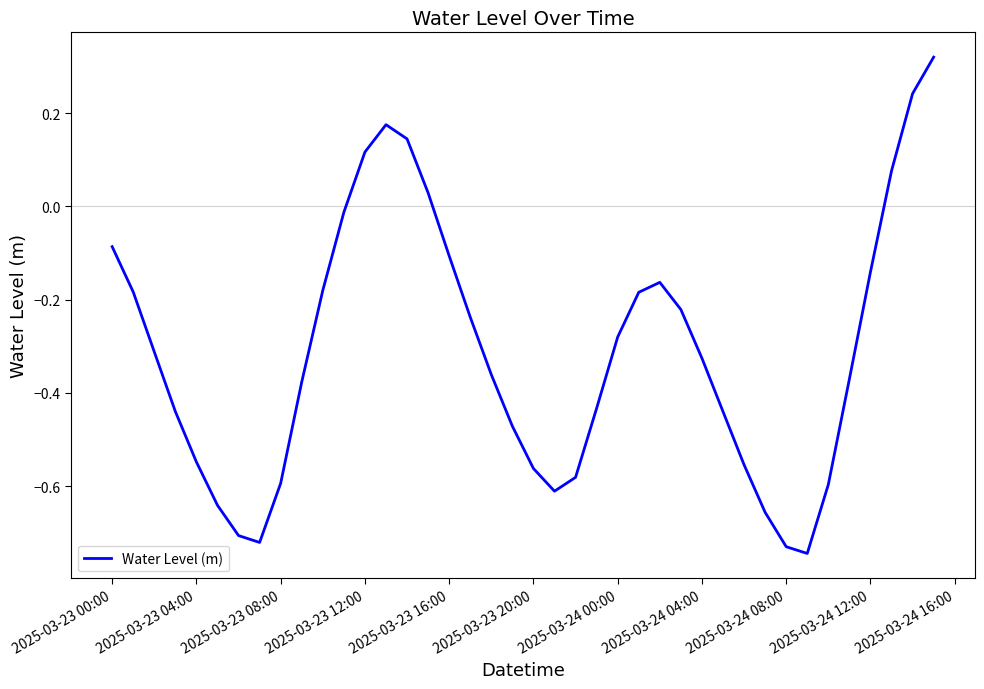

What is the difference between the maximum and minimum values?

1.1